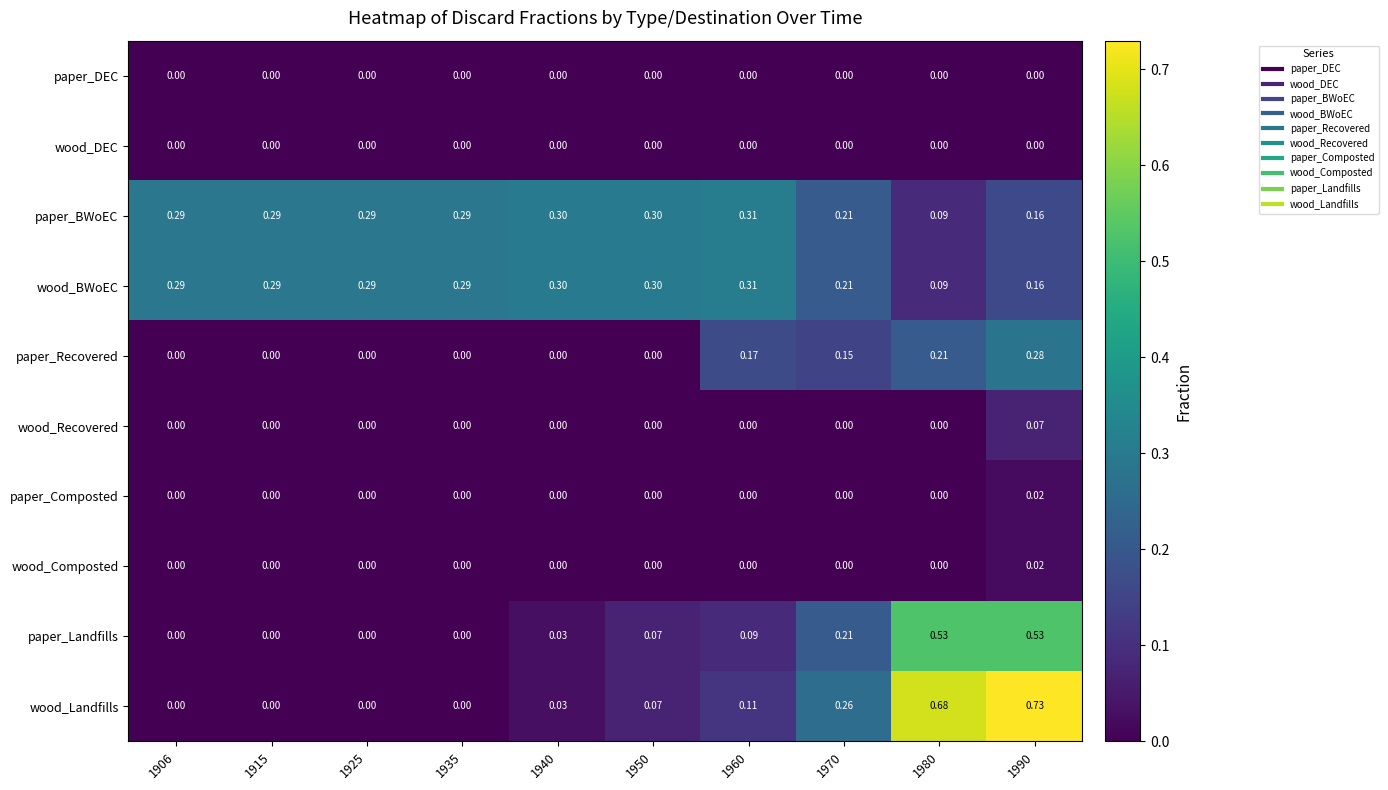

Is the value of paper_DEC at 1960 greater than the value of paper_BWoEC at 1935?

No